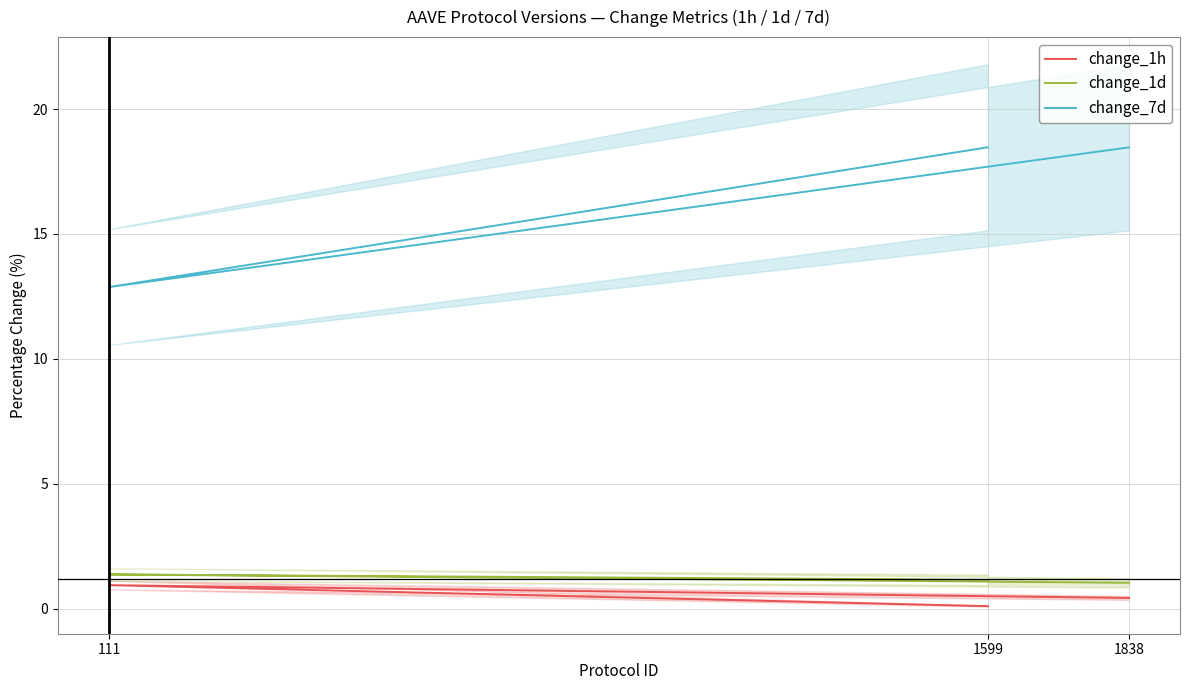

What is the total value across all series at 1599?

19.7